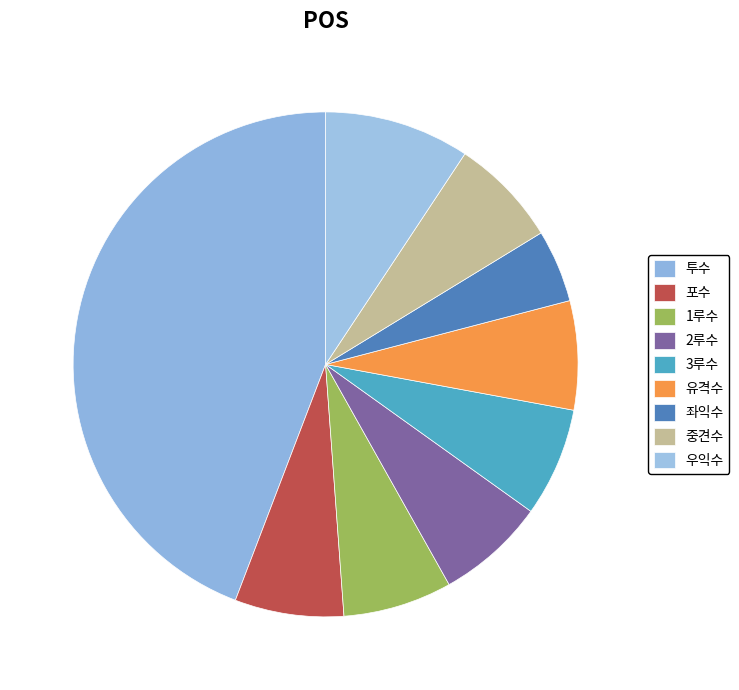

Does any single category account for the majority?

No